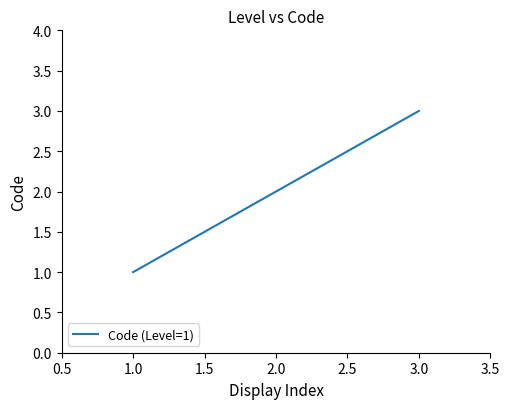

Is it true that the value at 3.0 is 5?

False